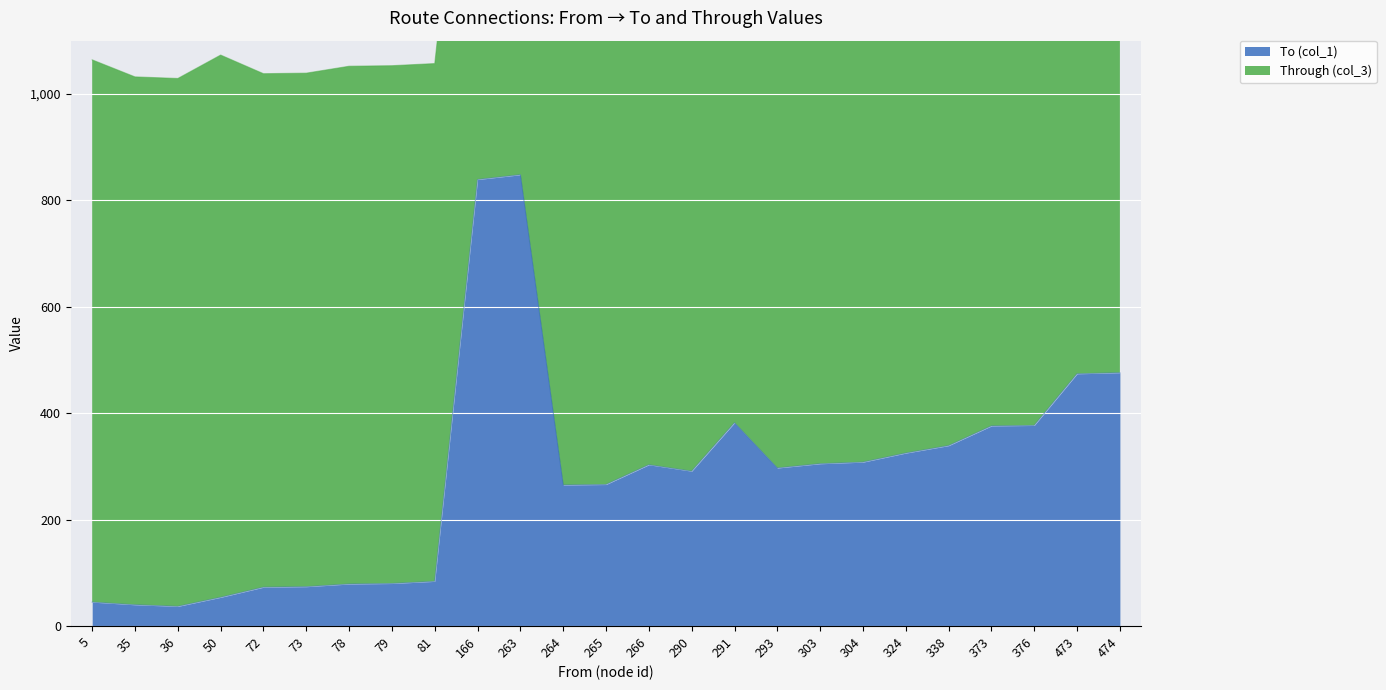

True or false: To (col_1) has a value of 79 at 78.

True